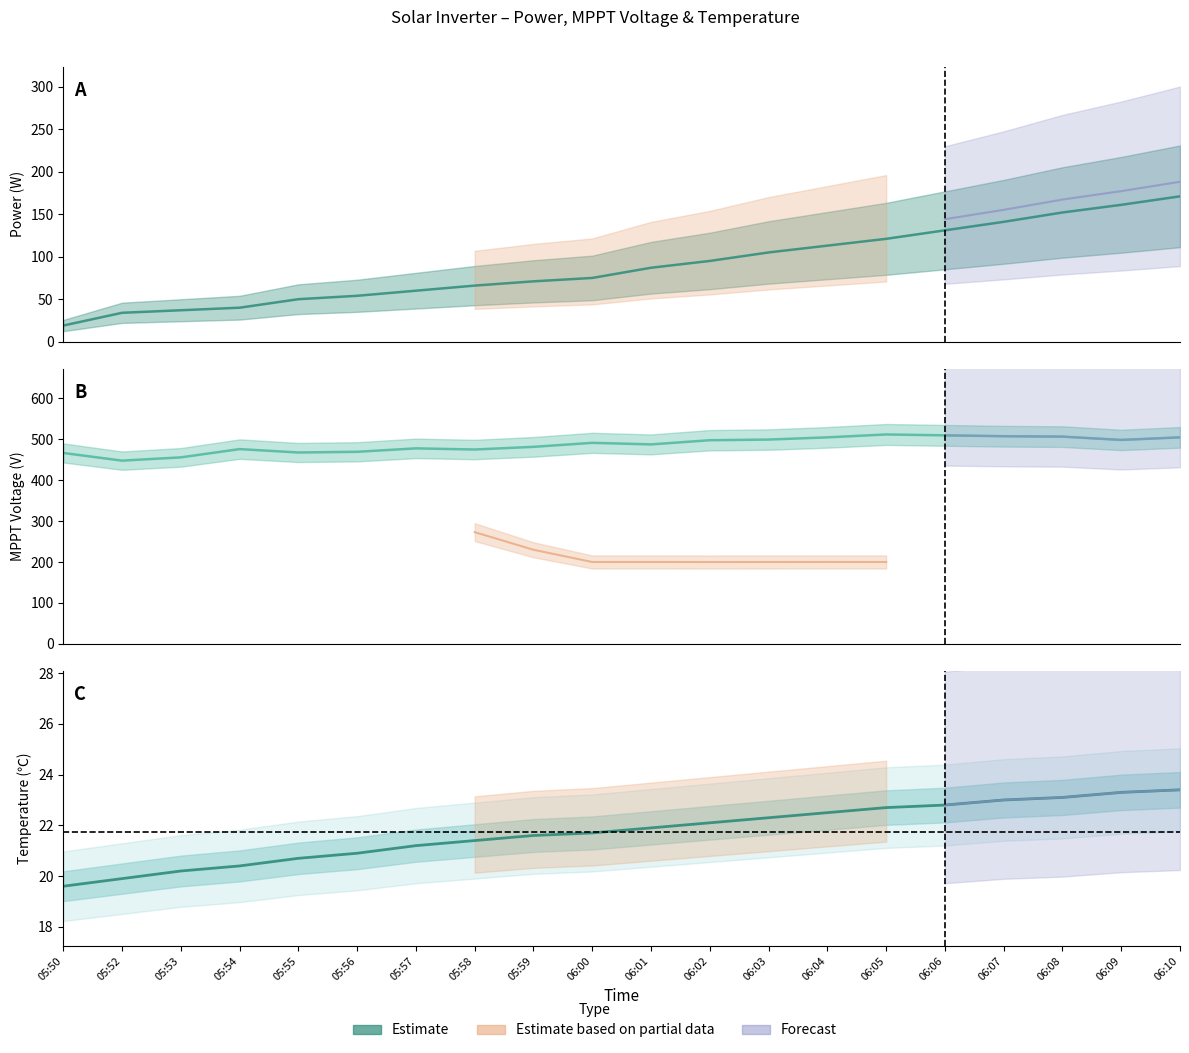

What is the label of the 17th point from the left?

06:07